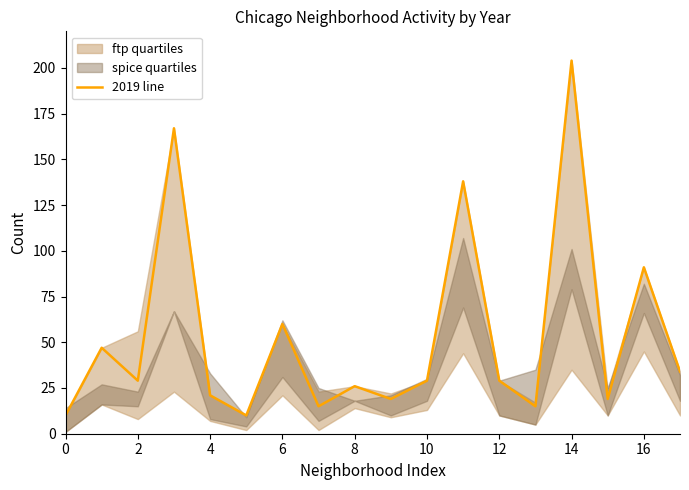

Reading left to right, what are all the values shown in this chart?

10	47	29	167	21	10	60	15	26	19	29	138	29	15	204	19	91	34